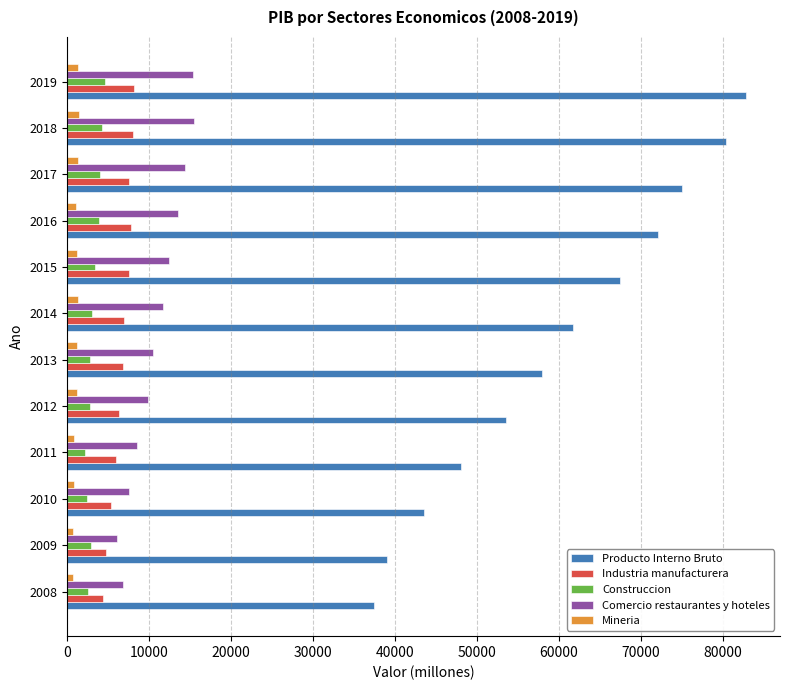

Which series has the largest range (max minus min)?

Producto Interno Bruto